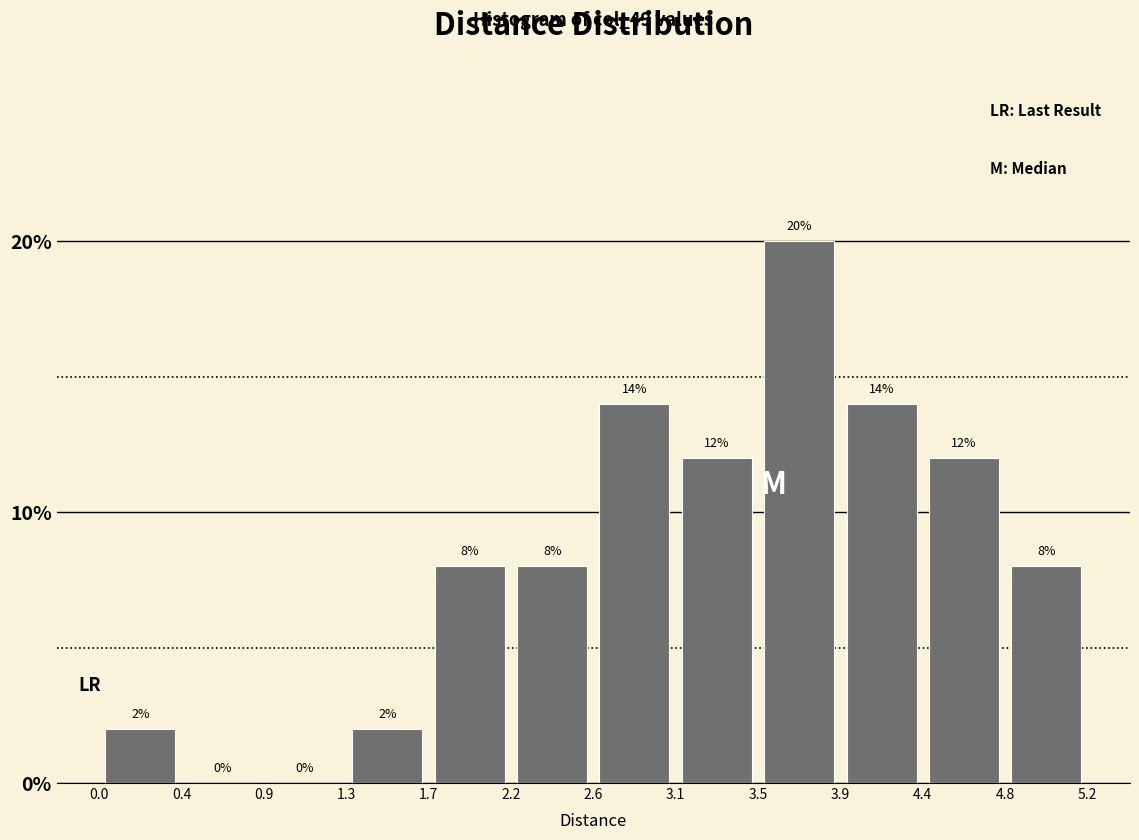

How tall is the bar that spans 0.0 to 0.4 on the x-axis?

2